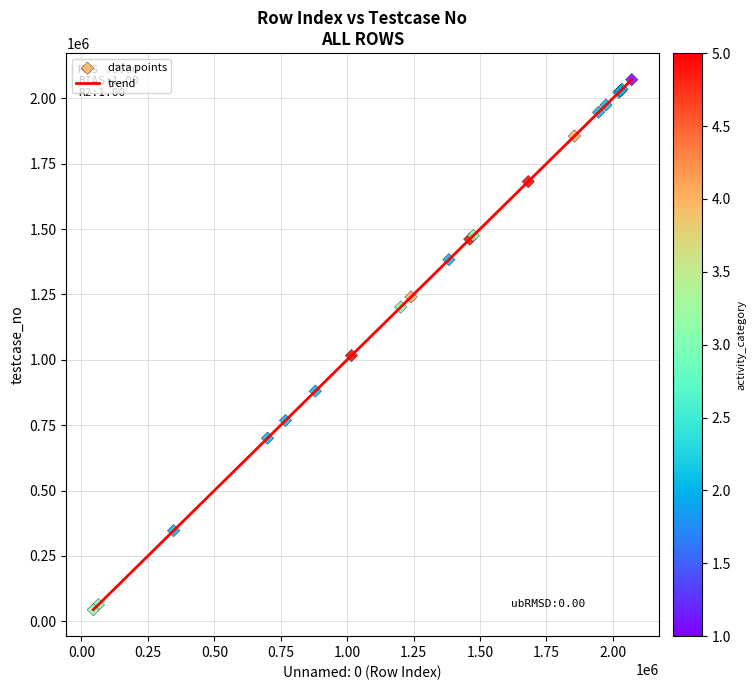

What is the greatest value displayed?

2071156.0